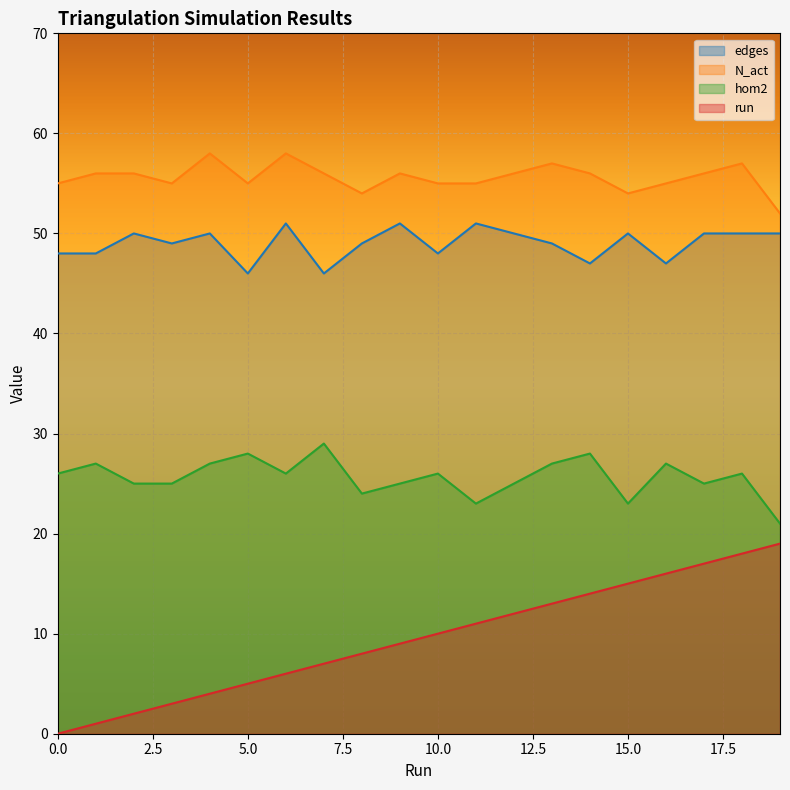

What is the sum of all N_act values?

1112